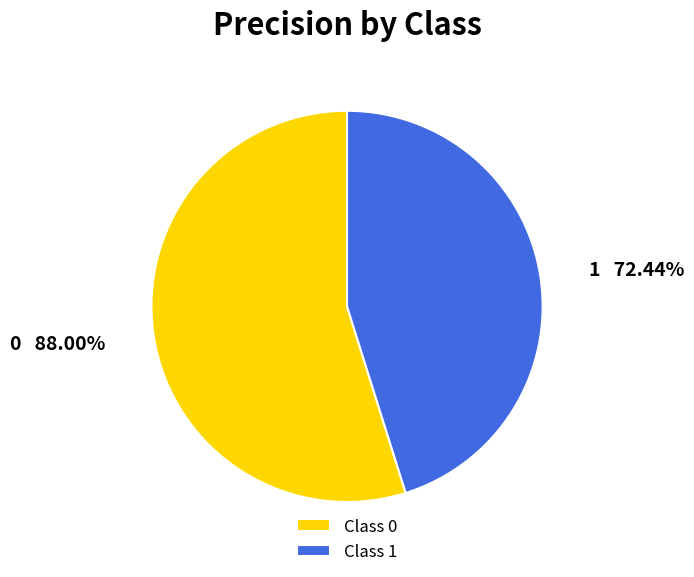

True or false: 1 accounts for 36% of the total.

False